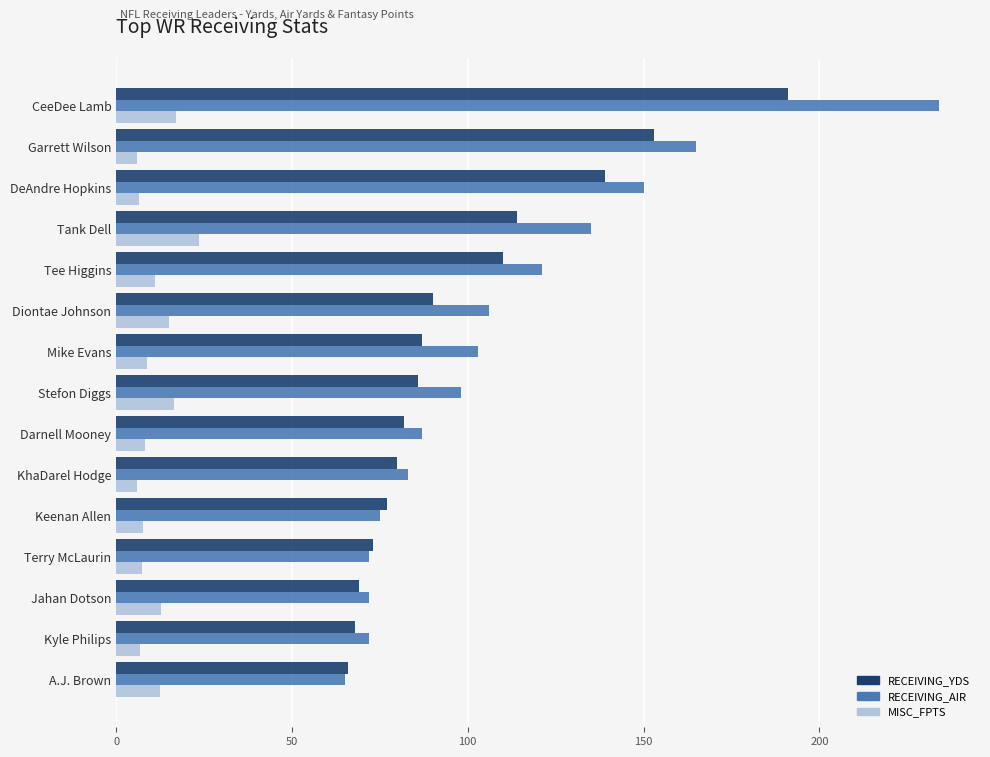

What is the approximate value of RECEIVING_AIR at Kyle Philips?

72.0